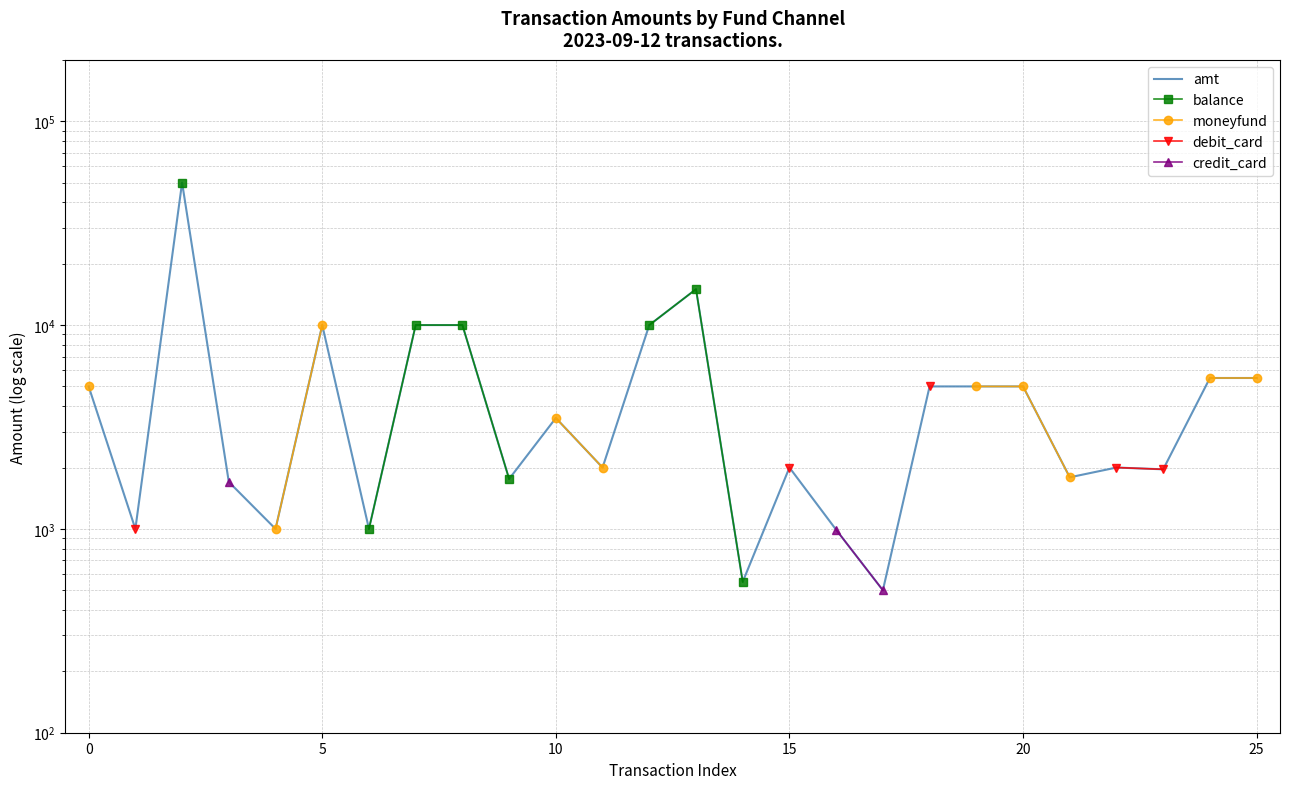

True or false: moneyfund and amt intersect in this chart.

False